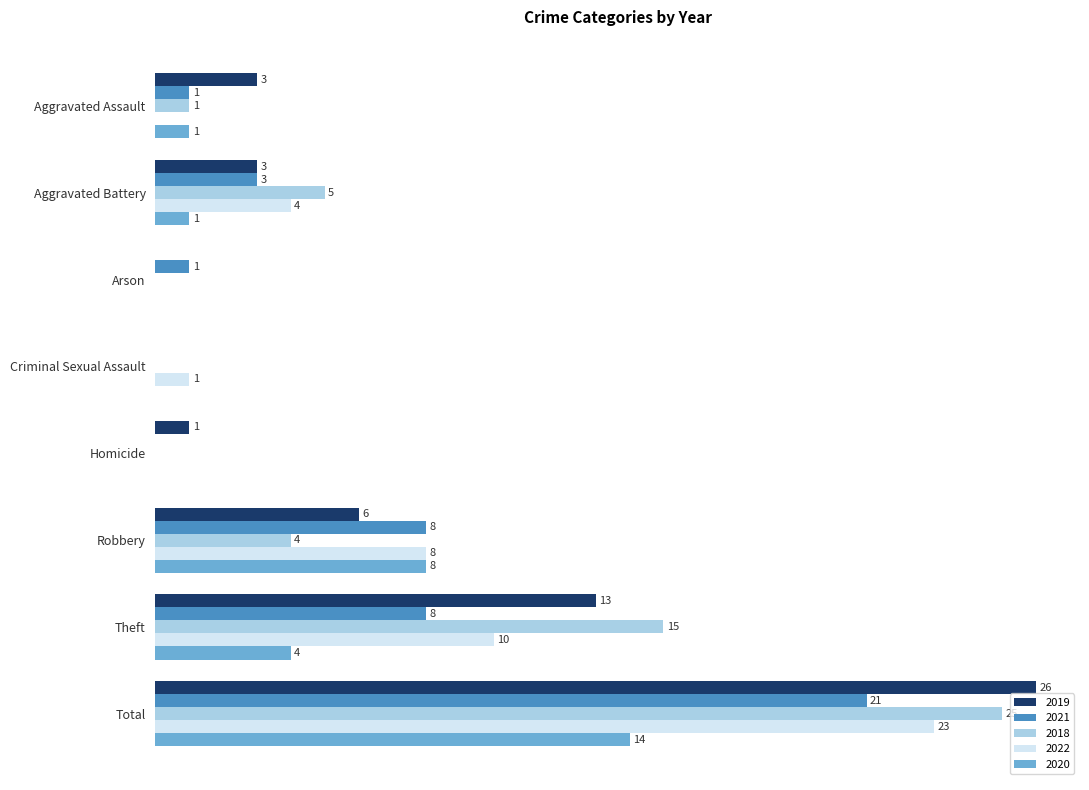

At which label is 2020 closest to 7?

Robbery